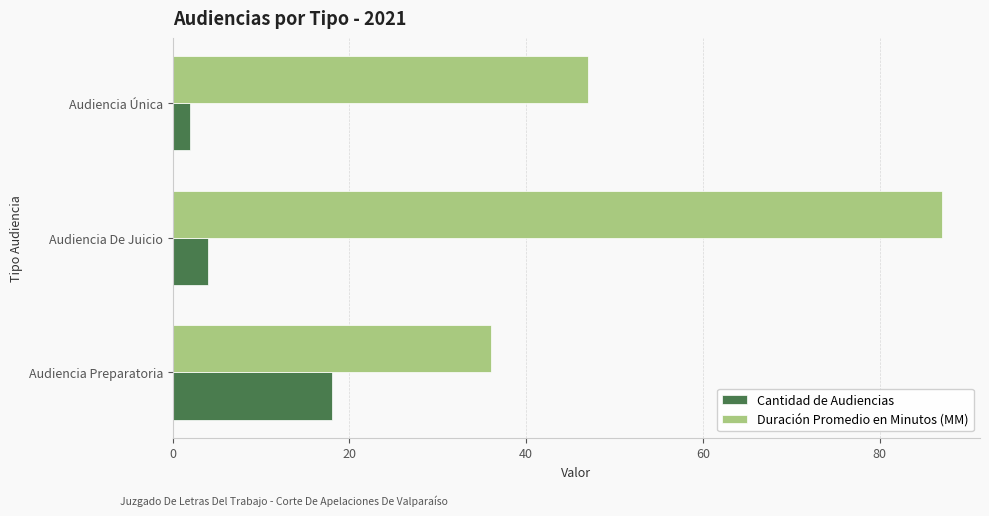

What is the difference between the maximum and minimum values in the Duración Promedio en Minutos (MM) series?

51